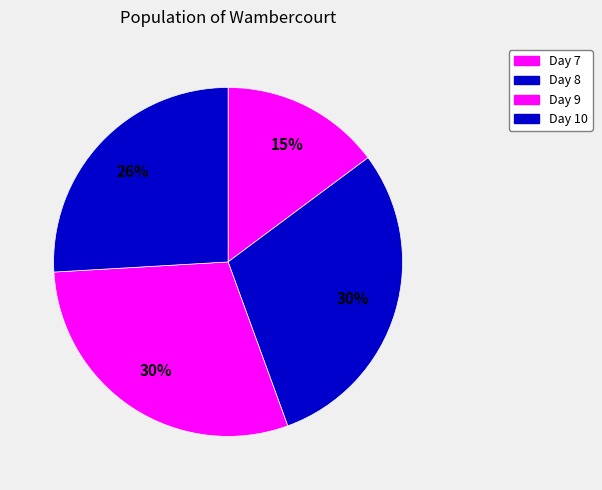

Count the number of slices in the pie.

4